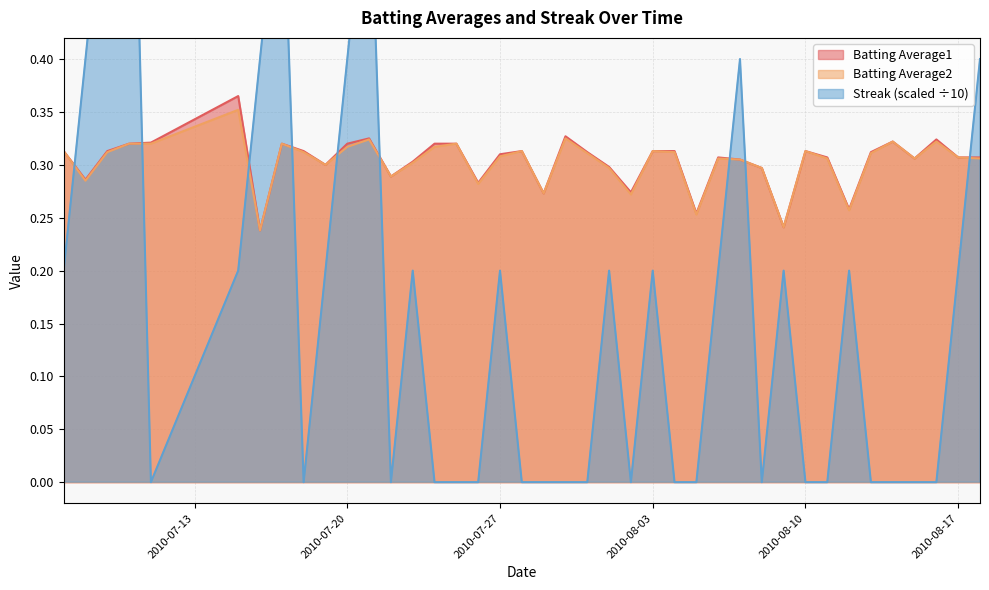

Which has a higher value, 2010-08-14 or 2010-08-04?

2010-08-14